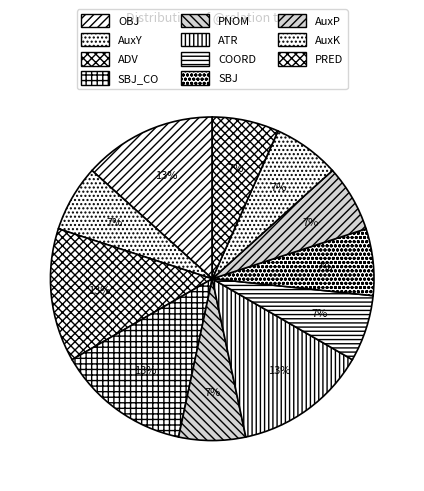

Is there a majority slice in this chart?

No